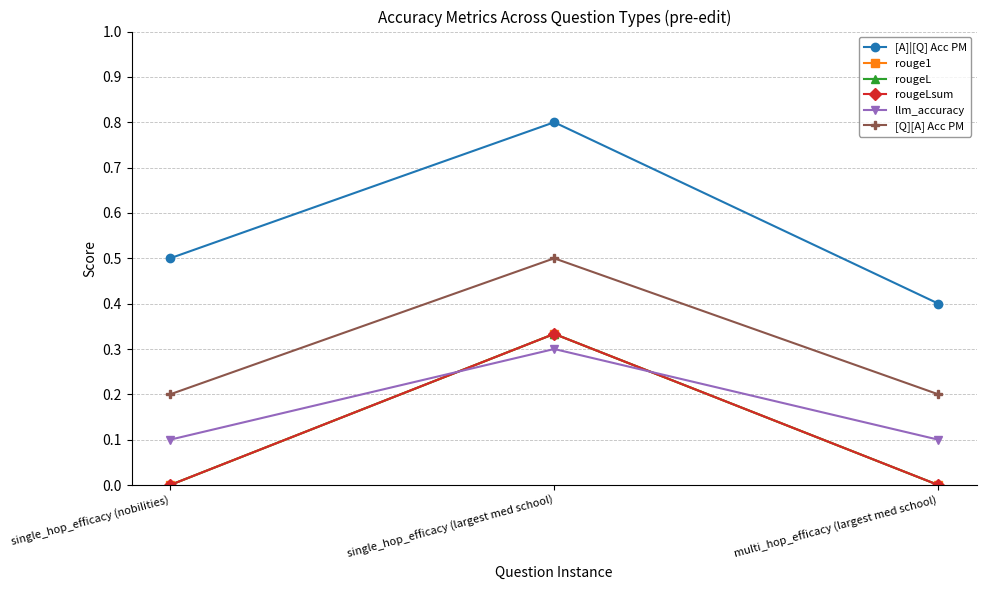

At which category is the sum across all series the highest?

single_hop_efficacy (largest med school)